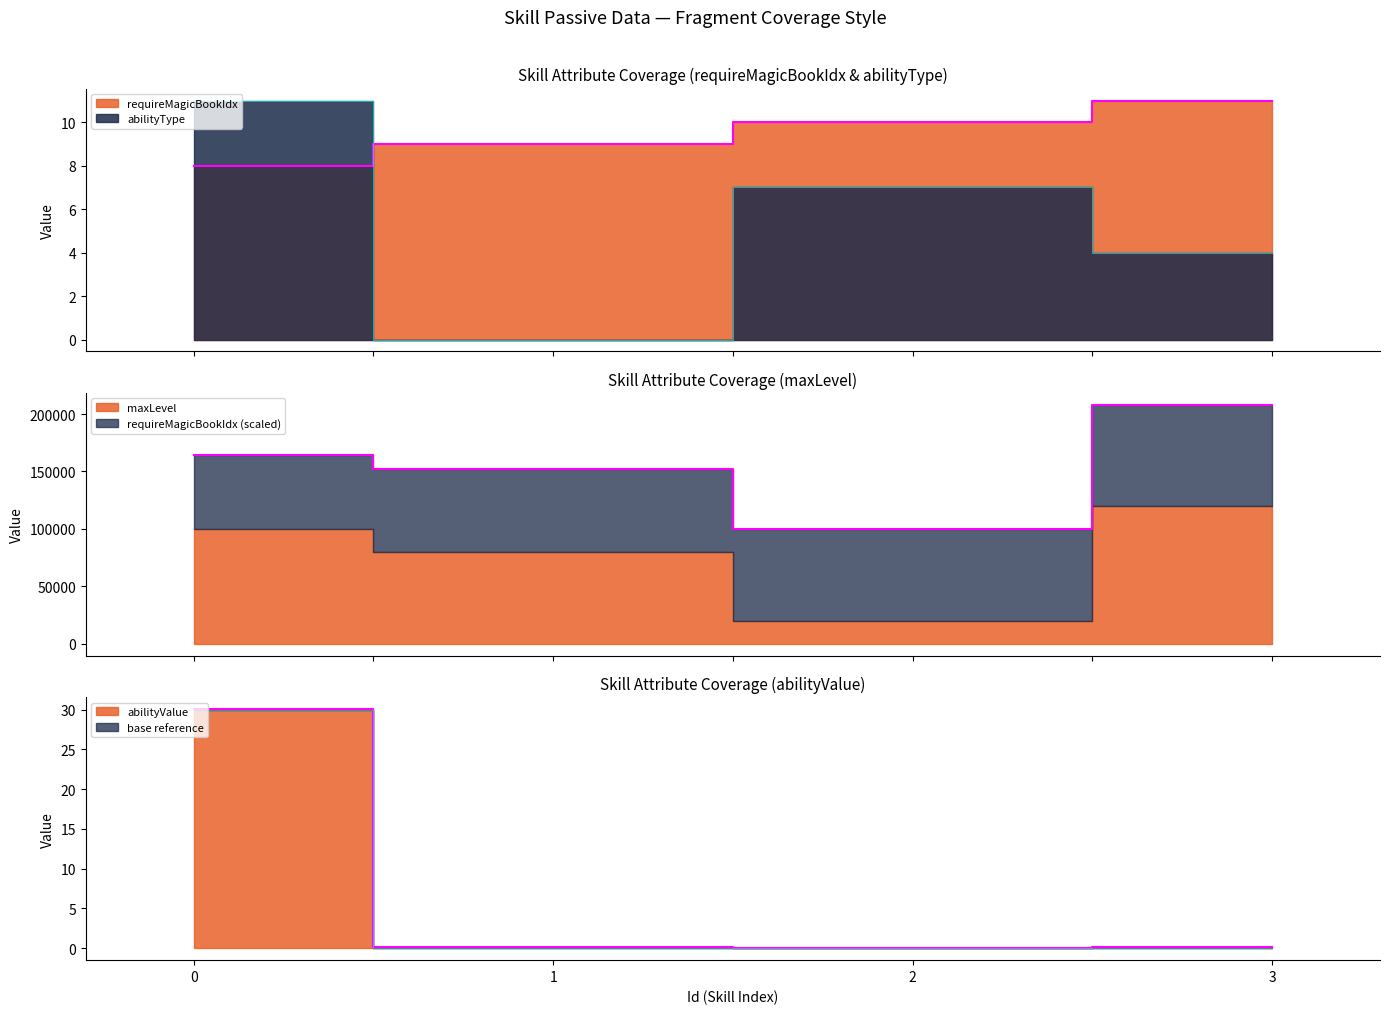

What is the sum of all abilityType values?

22.0